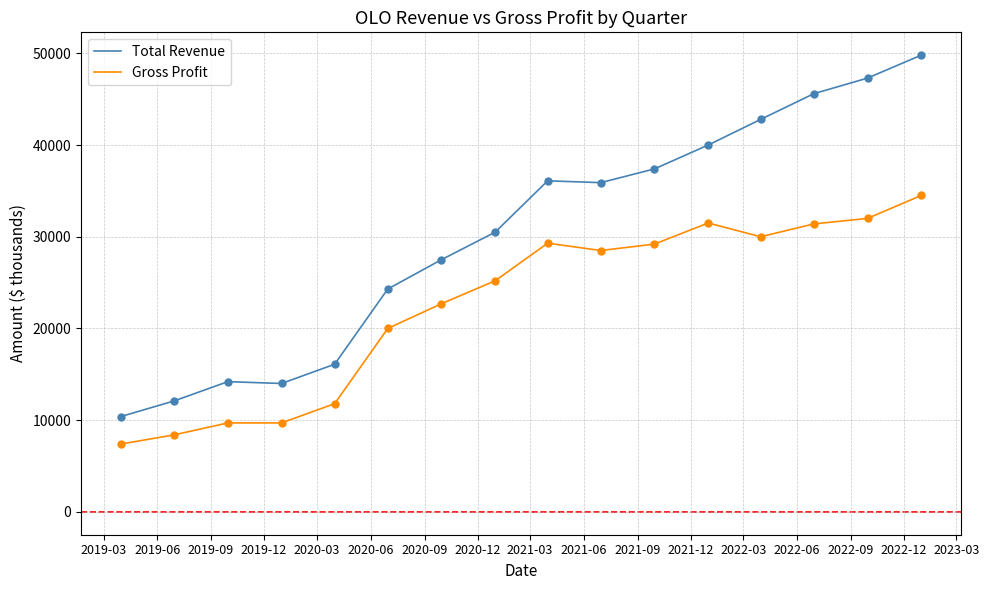

What is the maximum value shown in the chart?

49800